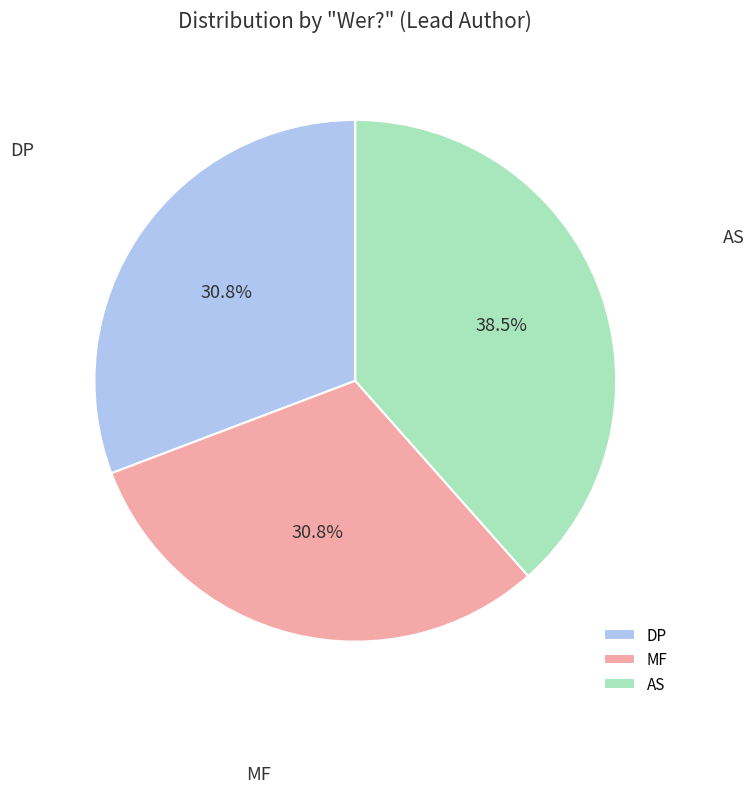

How many slices are in this pie chart?

3